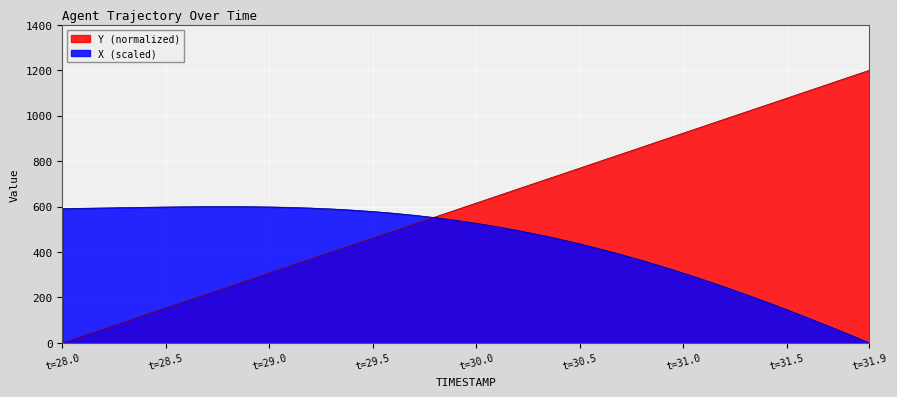

List the series in order of their peak value, lowest first.

X (scaled), Y (normalized)